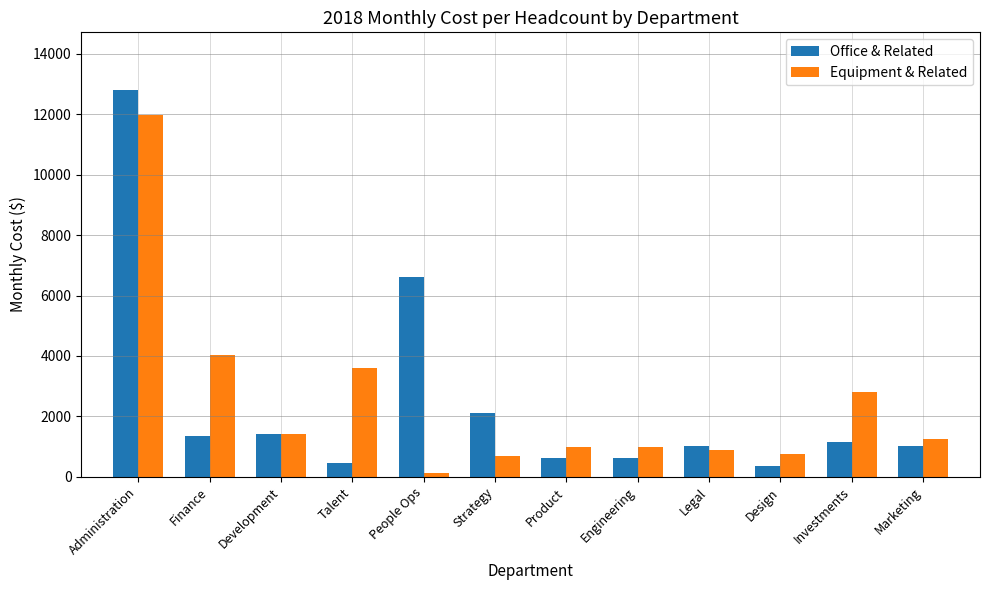

What is the highest value of the Office & Related series?

12796